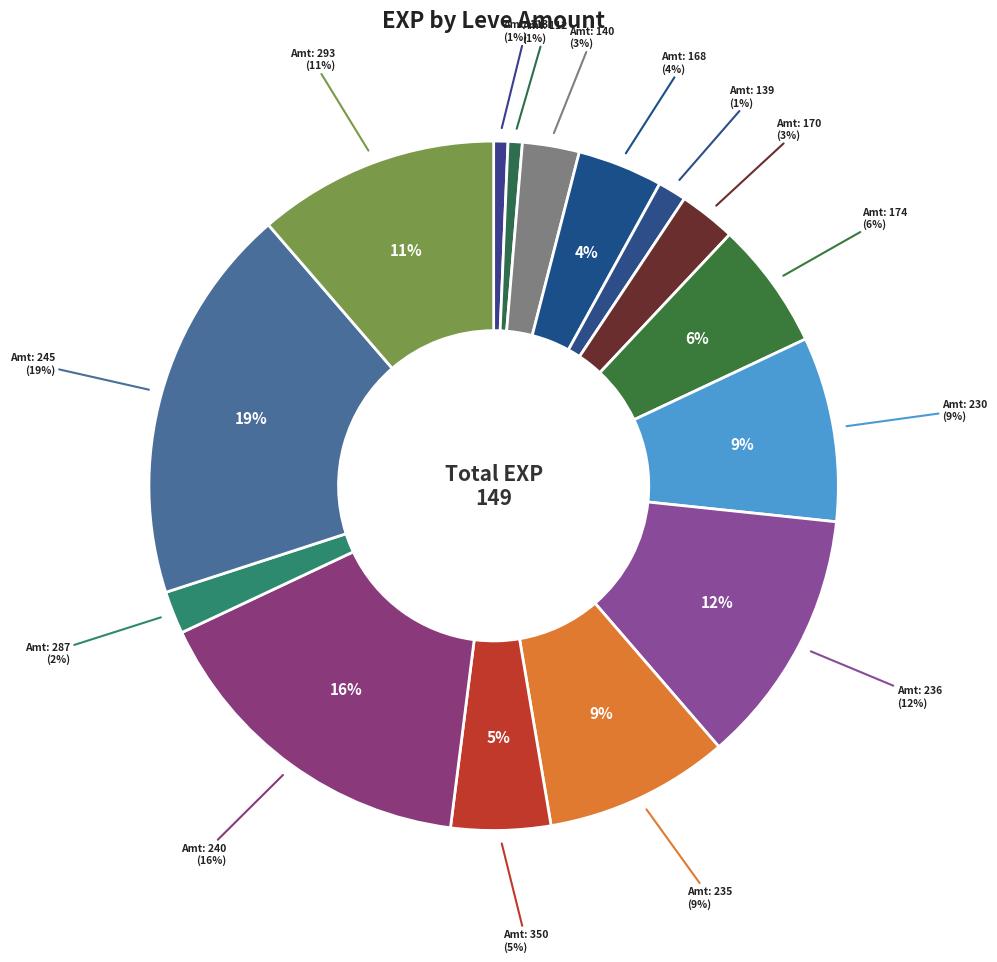

True or false: 113 accounts for 11% of the total.

False